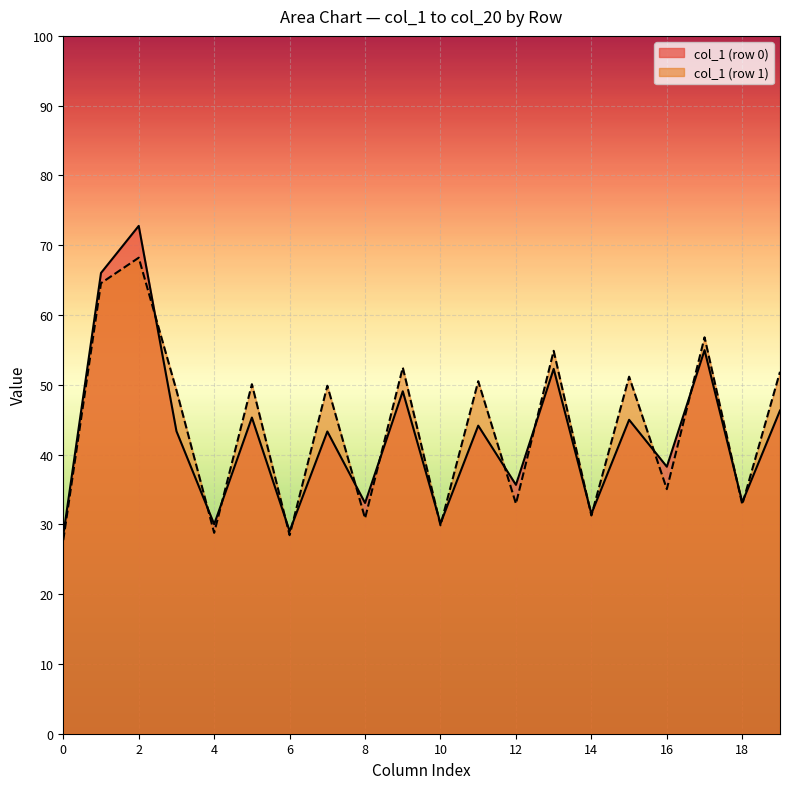

Count the number of categories in the chart.

20